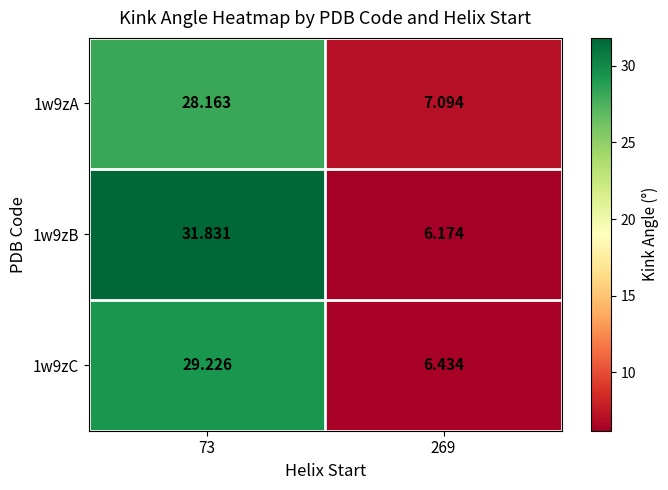

Is the value of 1w9zA at 73 greater than the value of 1w9zB at 73?

No